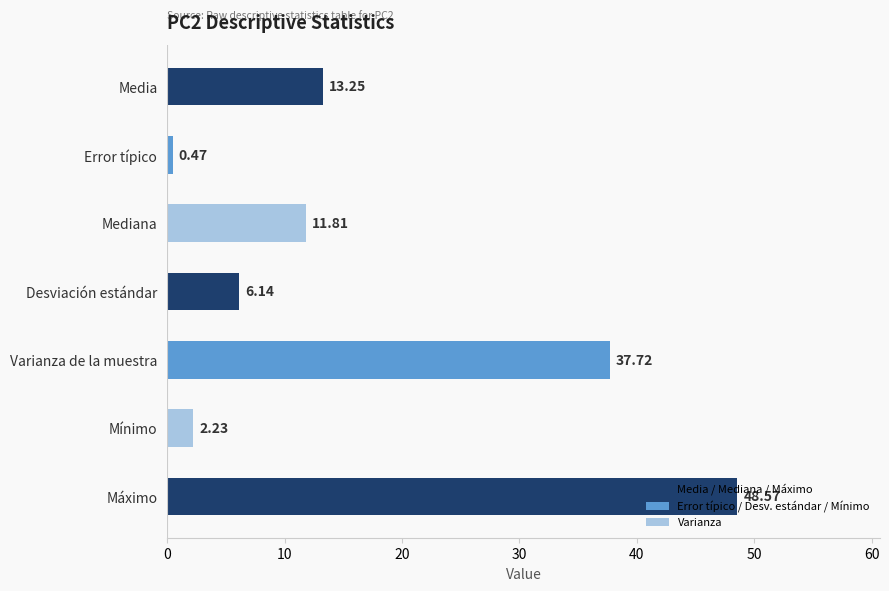

What is the label of the 4th bar from the bottom?

Desviación estándar